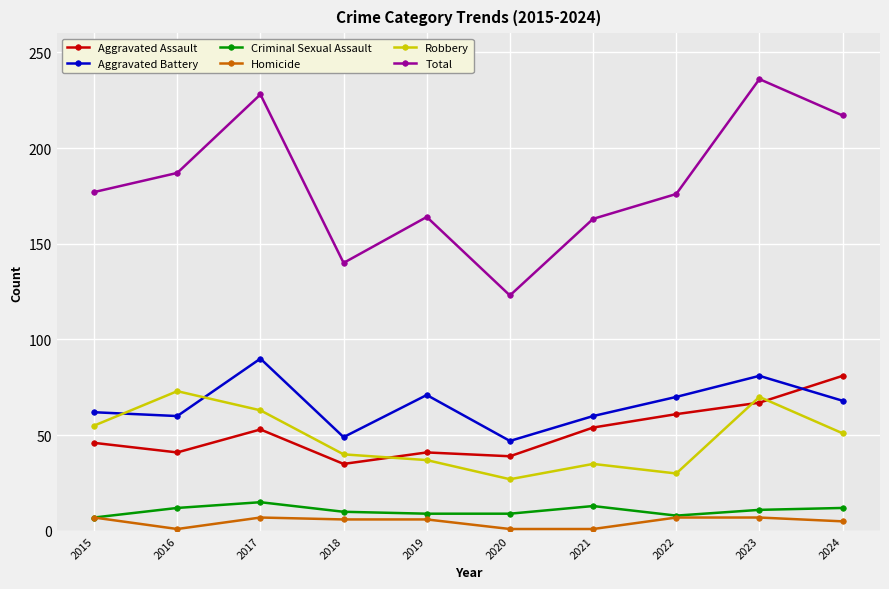

Count the Criminal Sexual Assault values in the range 9 to 12.

6